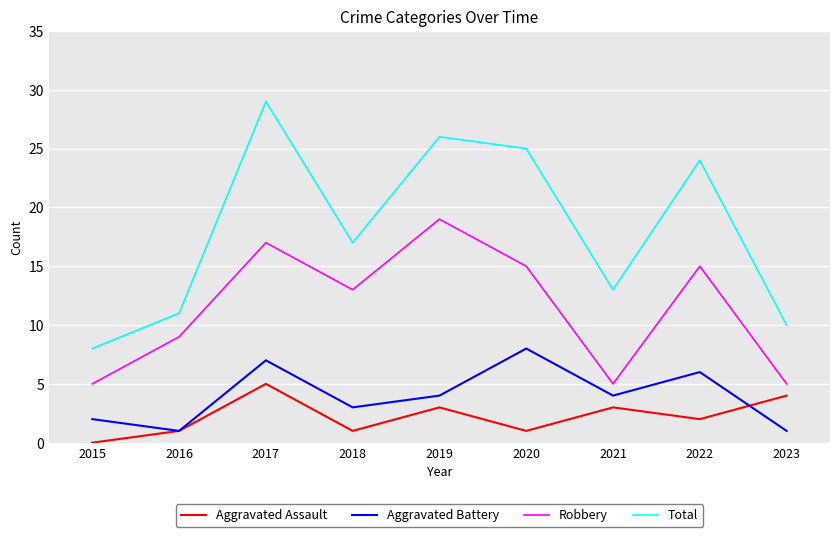

What is the difference between the maximum and minimum values in the Total series?

21